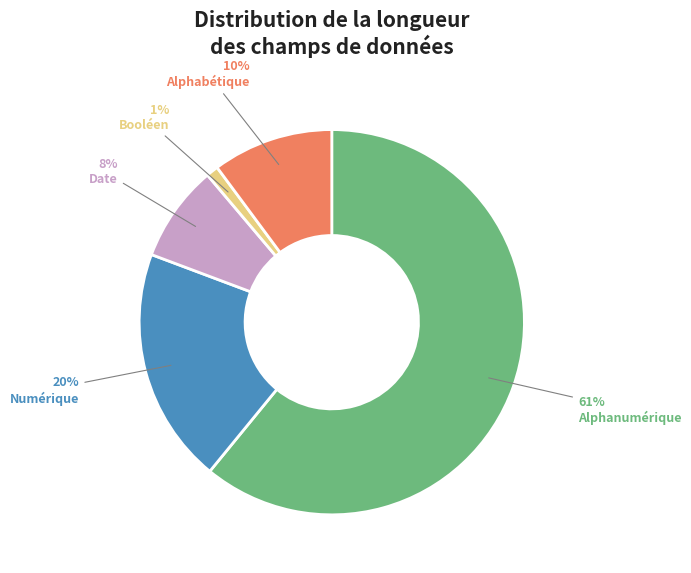

Count the number of slices in the pie.

5